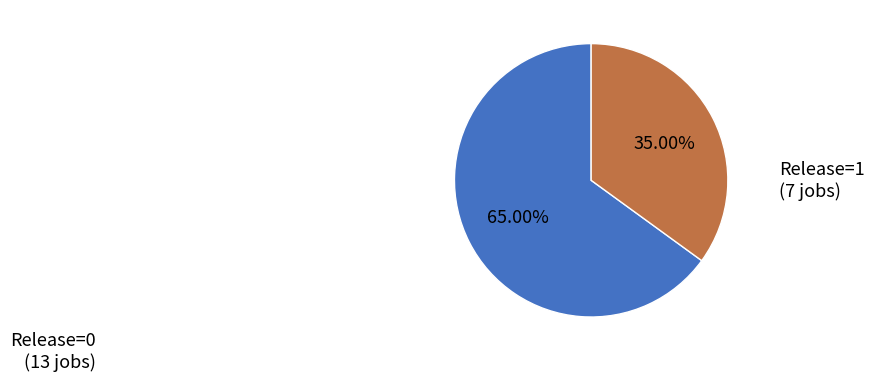

To the nearest percent, what is the average slice percentage?

50%